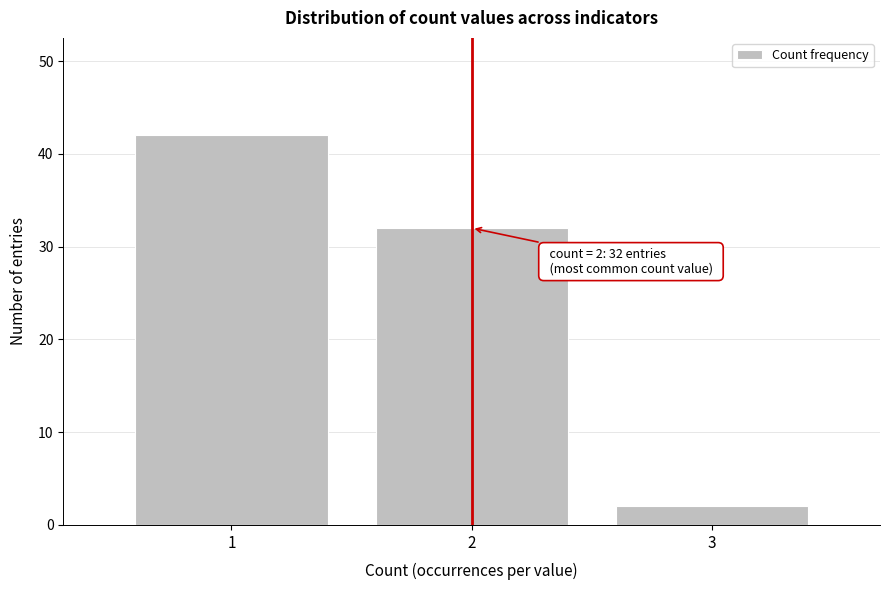

Reading right to left, extract all data points from this chart.

3=2	2=32	1=42